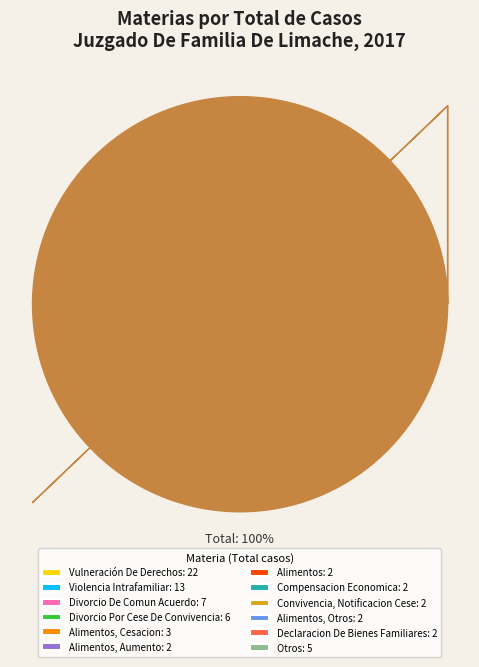

Which has a higher value, Declaracion De Bienes Familiares: 2 or Violencia Intrafamiliar: 13?

Violencia Intrafamiliar: 13